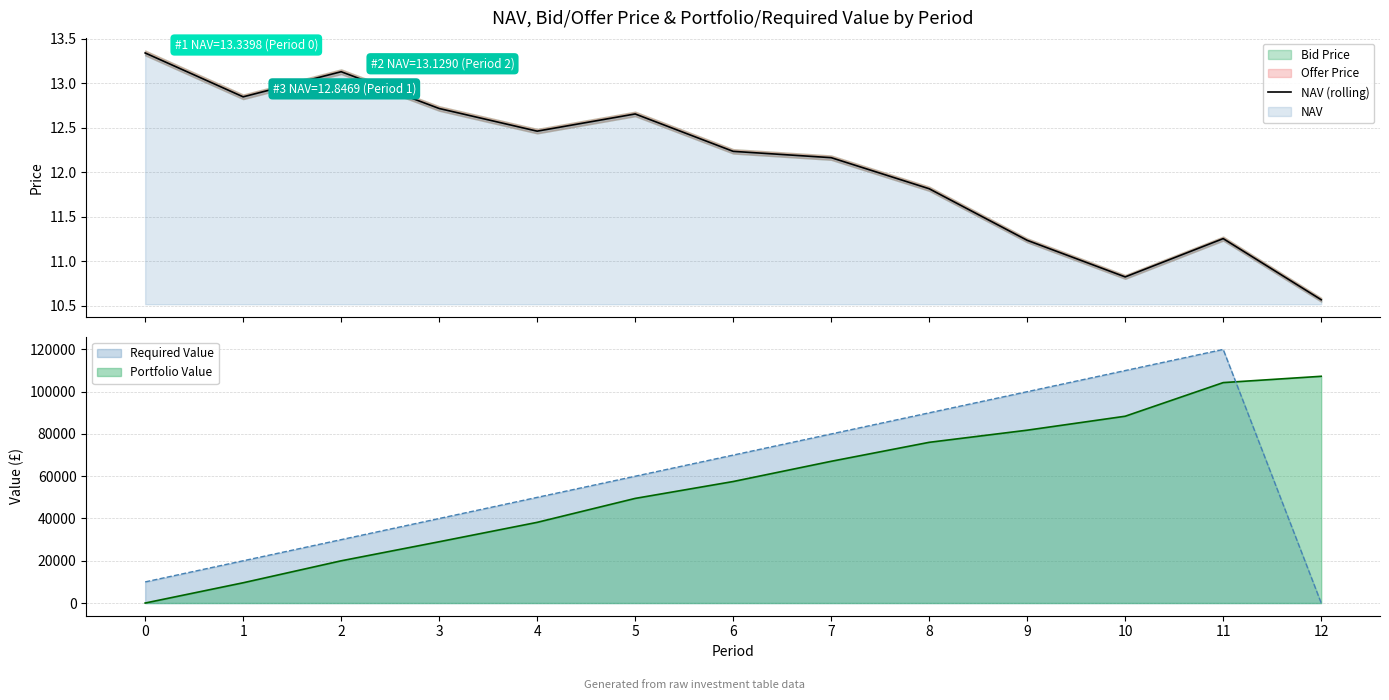

Rank the categories by value from highest to lowest.

0, 2, 1, 3, 5, 4, 6, 7, 8, 11, 9, 10, 12